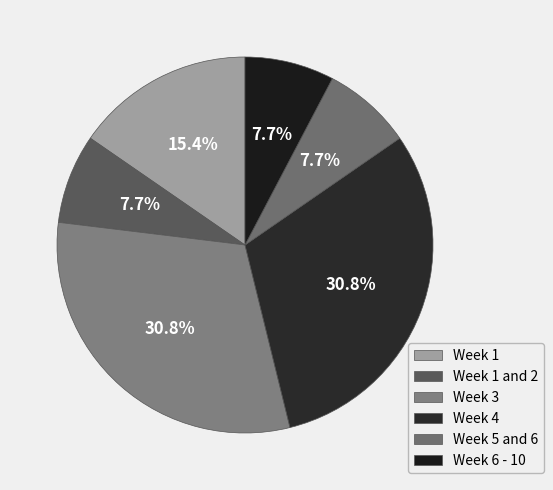

What percentage is NOT represented by Week 3?

69.2%